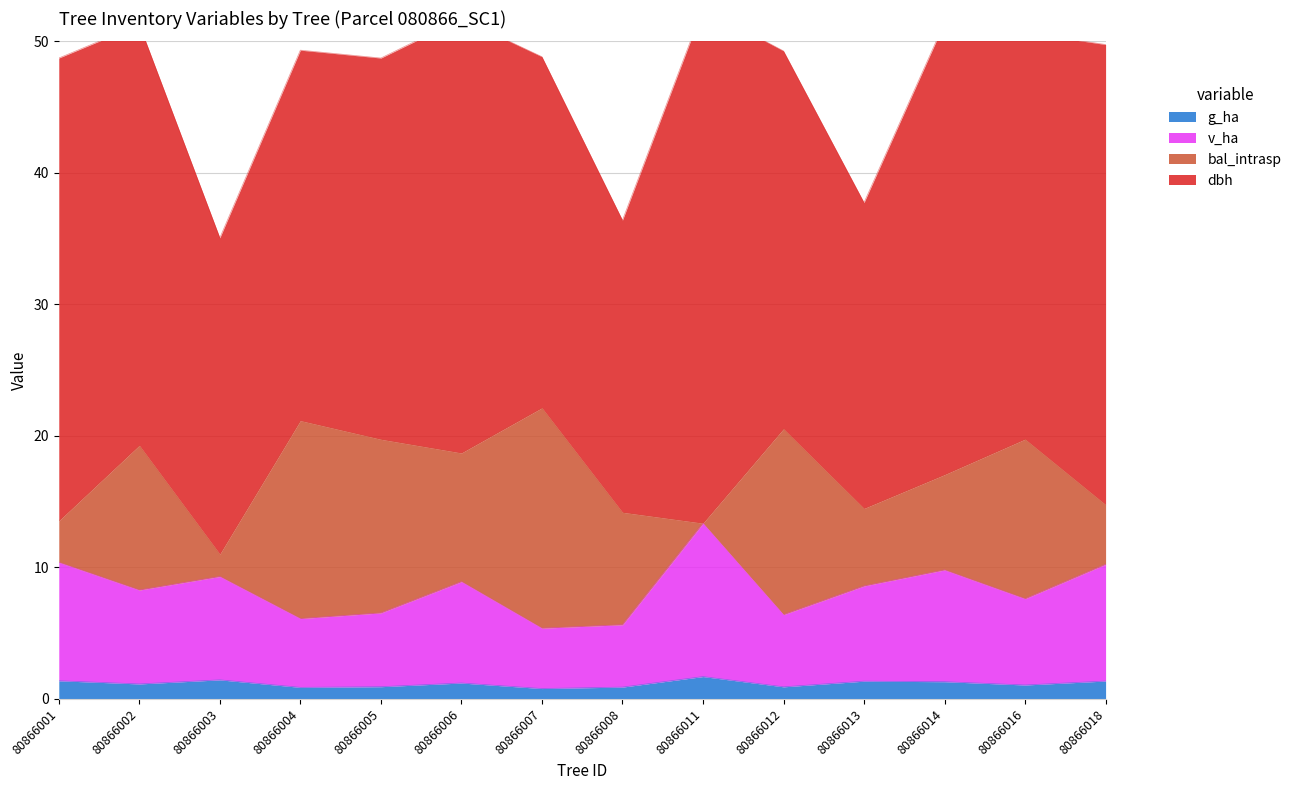

The value of v_ha at 80866016 is 7.6. True or false?

True